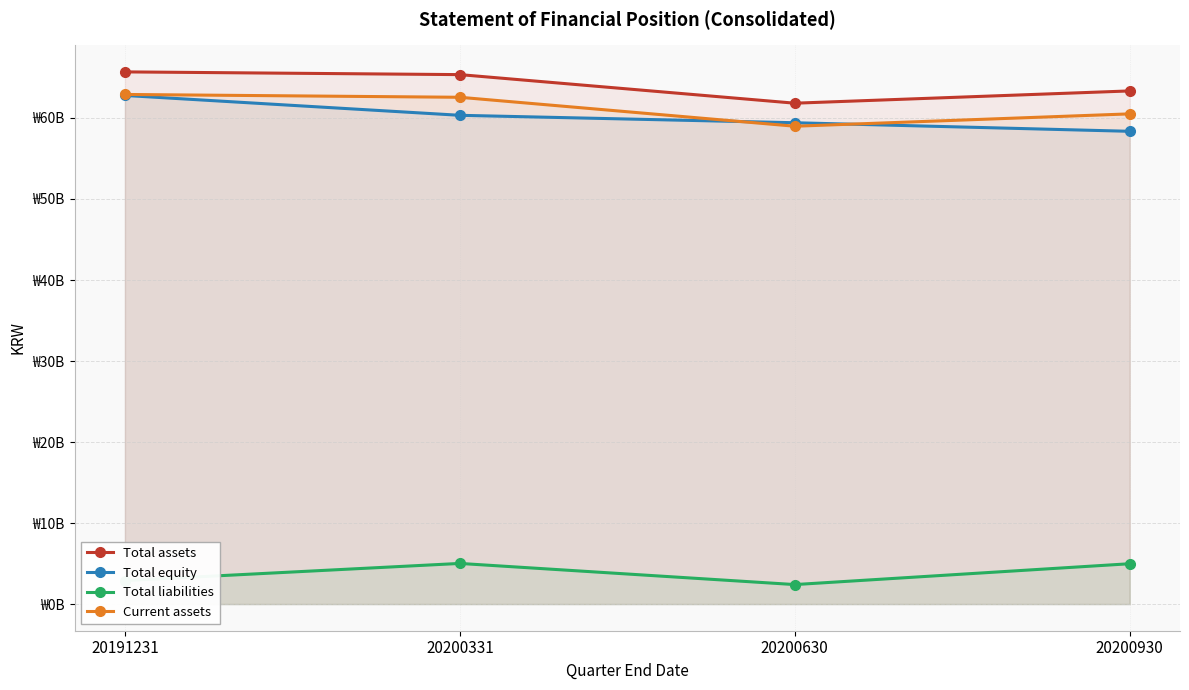

Read the Total equity value at 20200630, to the nearest 10.

59410410630